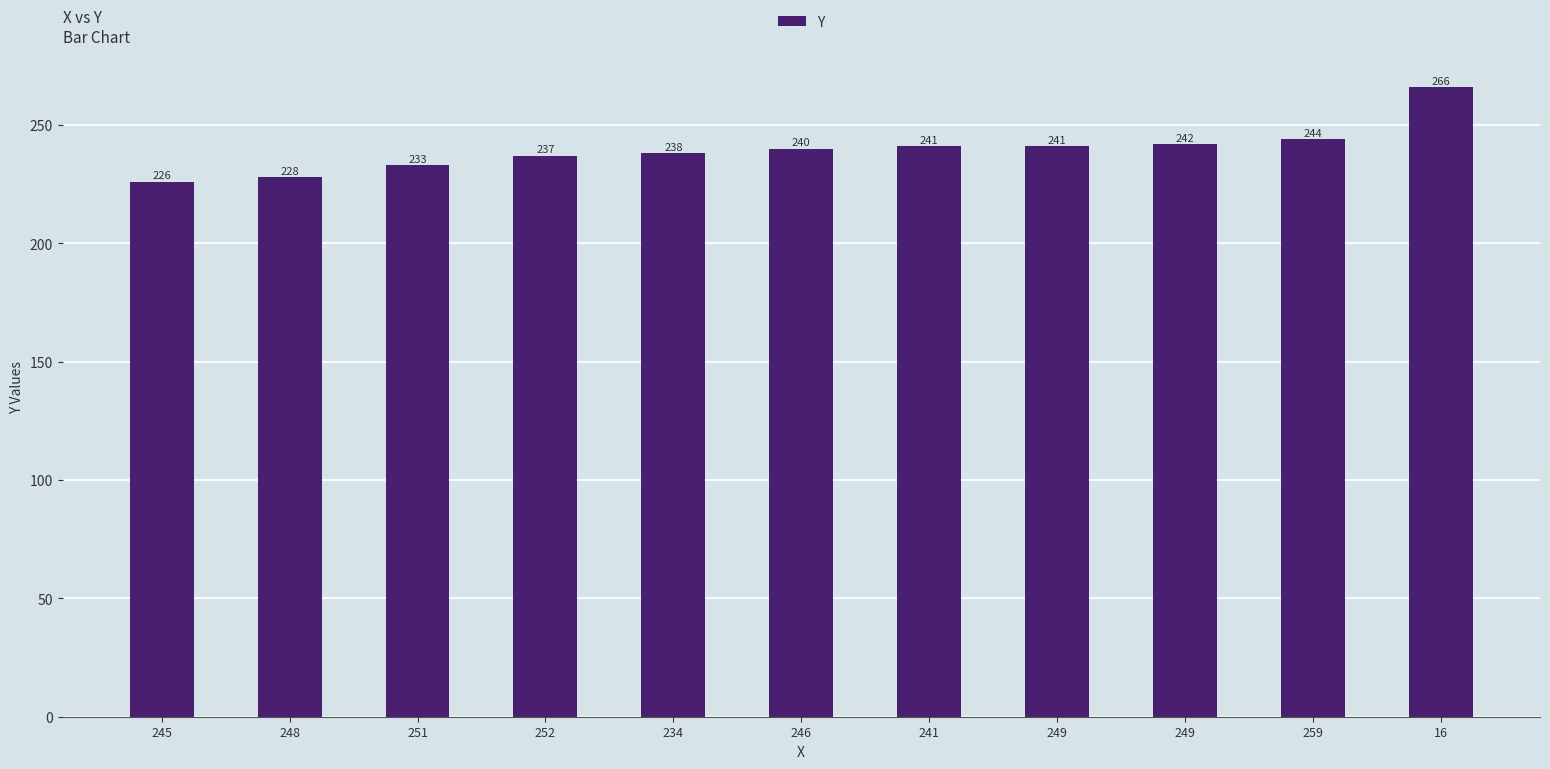

What is the minimum value shown in the chart?

226